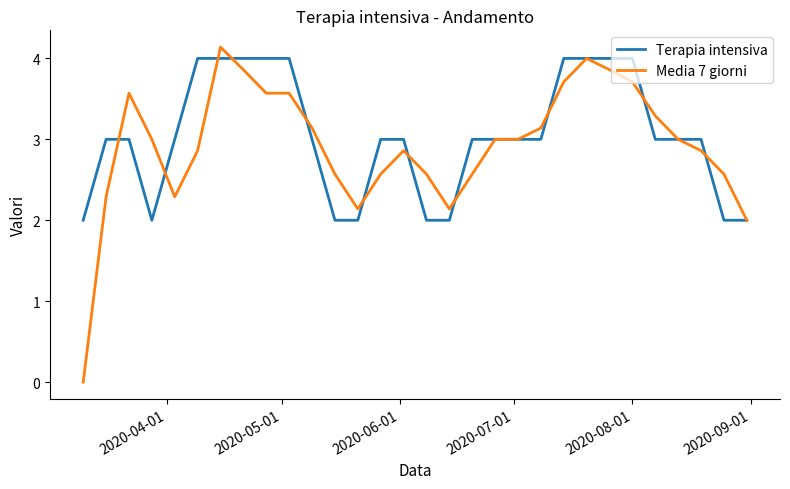

What is the difference between the maximum and minimum values in the Media 7 giorni series?

4.1